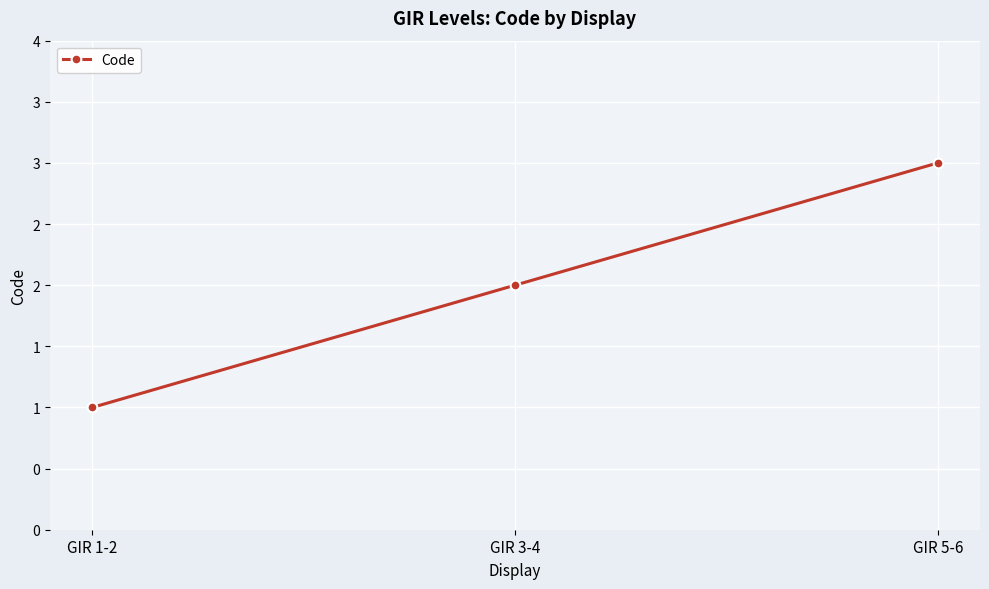

What is the average value?

2